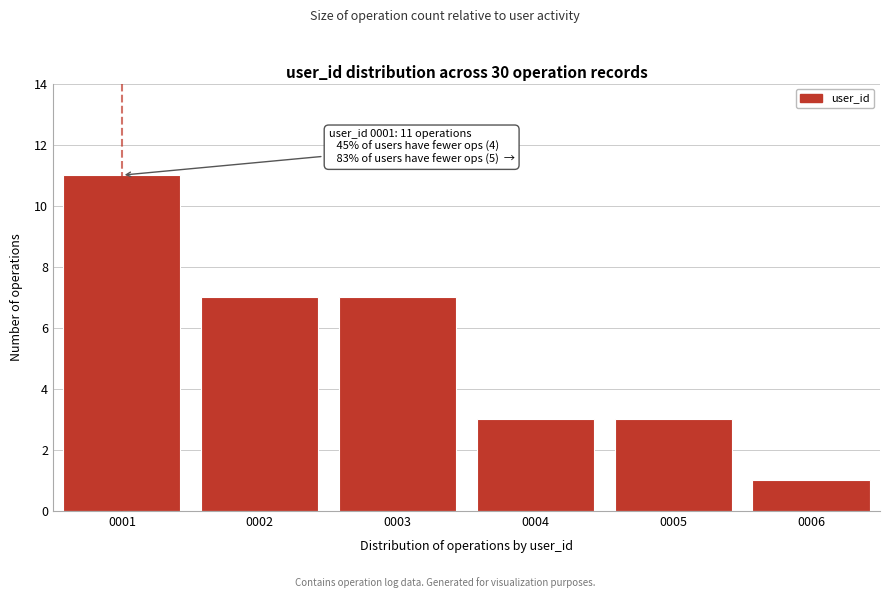

Reading left to right, what are all the values shown in this chart?

11	7	7	3	3	1